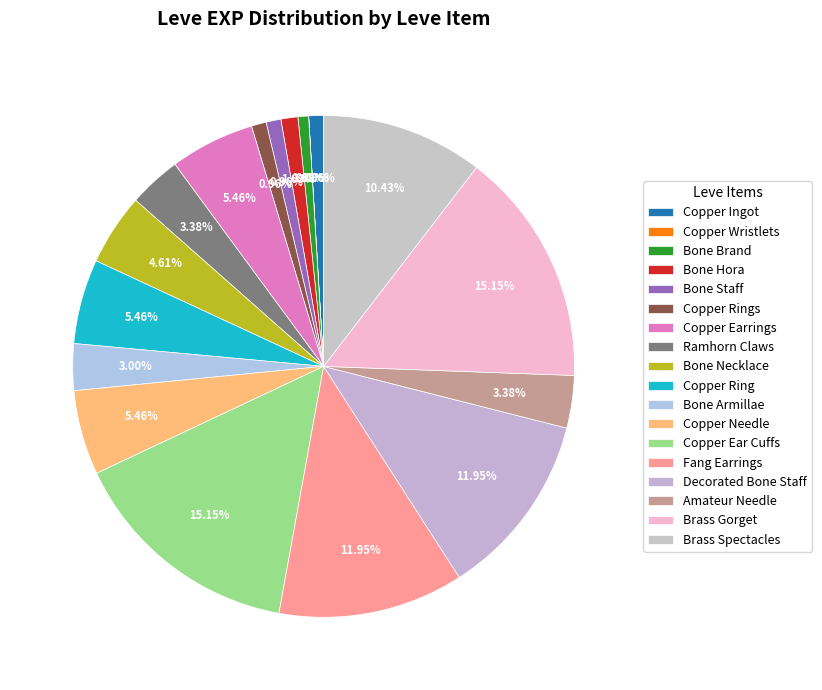

How many segments does this pie chart have?

18